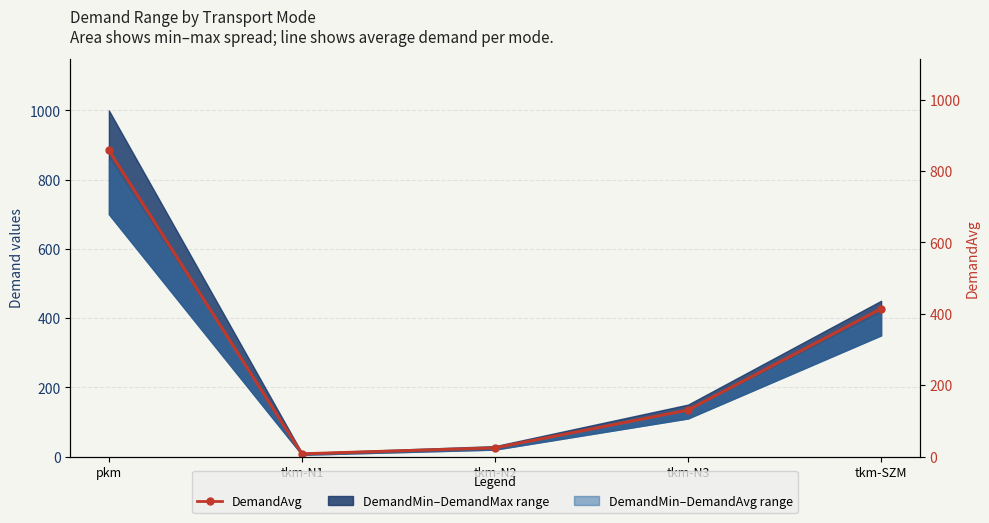

Which has a higher value, tkm-N3 or pkm?

pkm